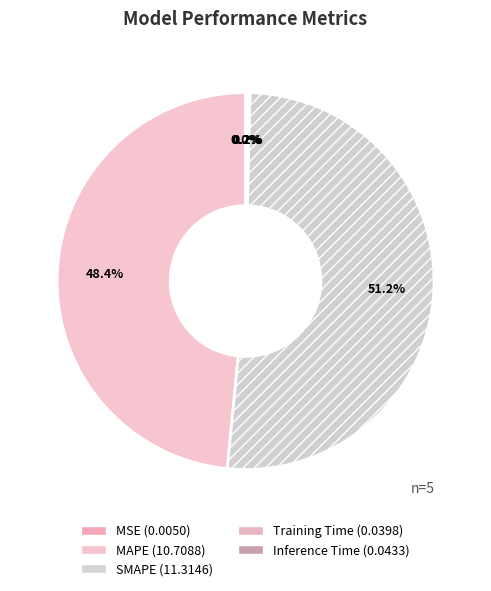

Is it true that MAPE is 48% of the pie?

True